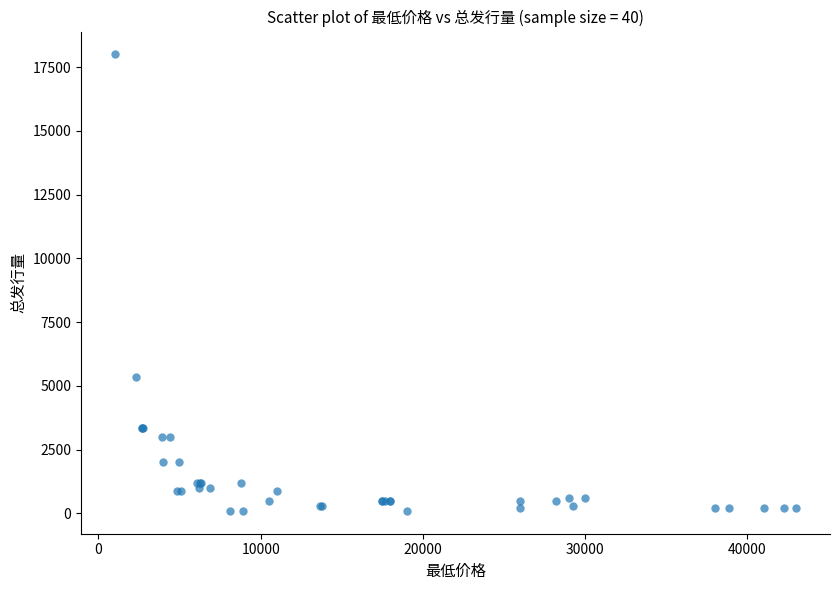

What Y value in the scatter plot is closest to 9050?

5355